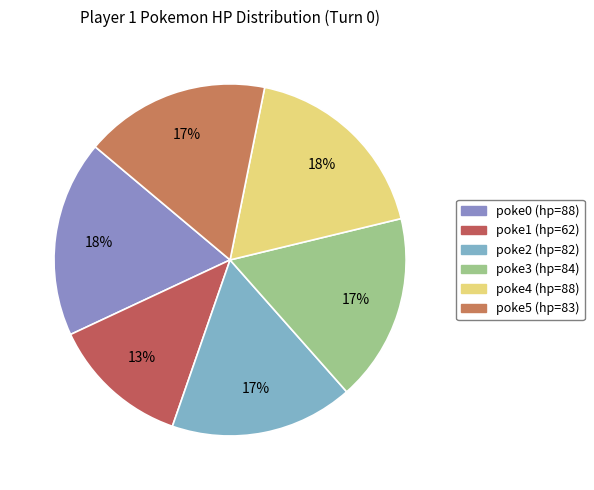

How many segments does this pie chart have?

6